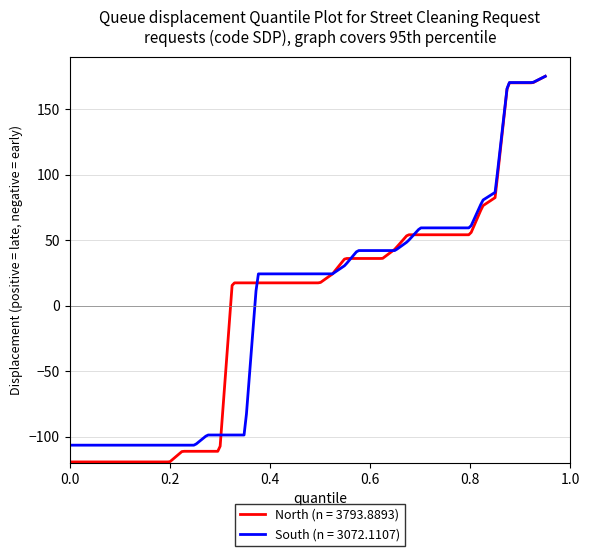

True or false: North (n = 3793.8893) and South (n = 3072.1107) intersect in this chart.

True